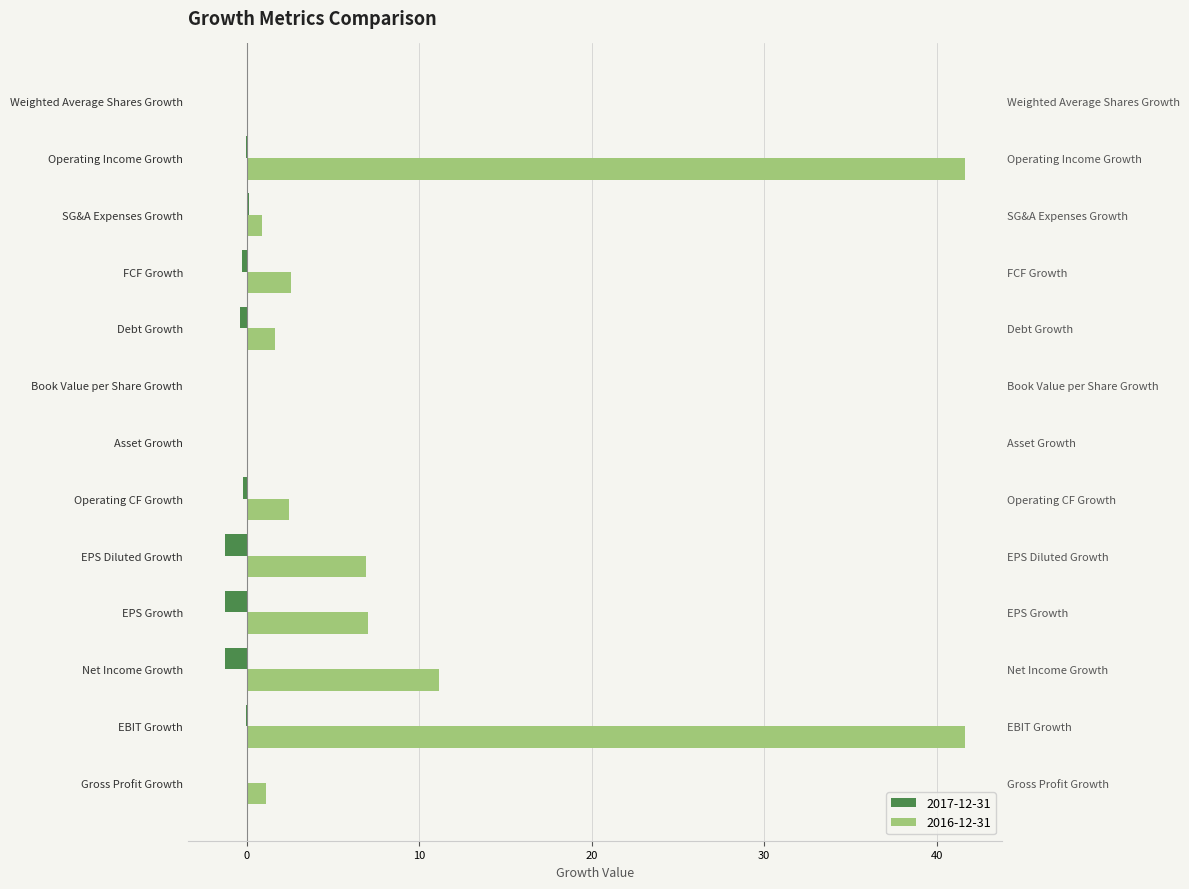

How many bars are there in total?

26